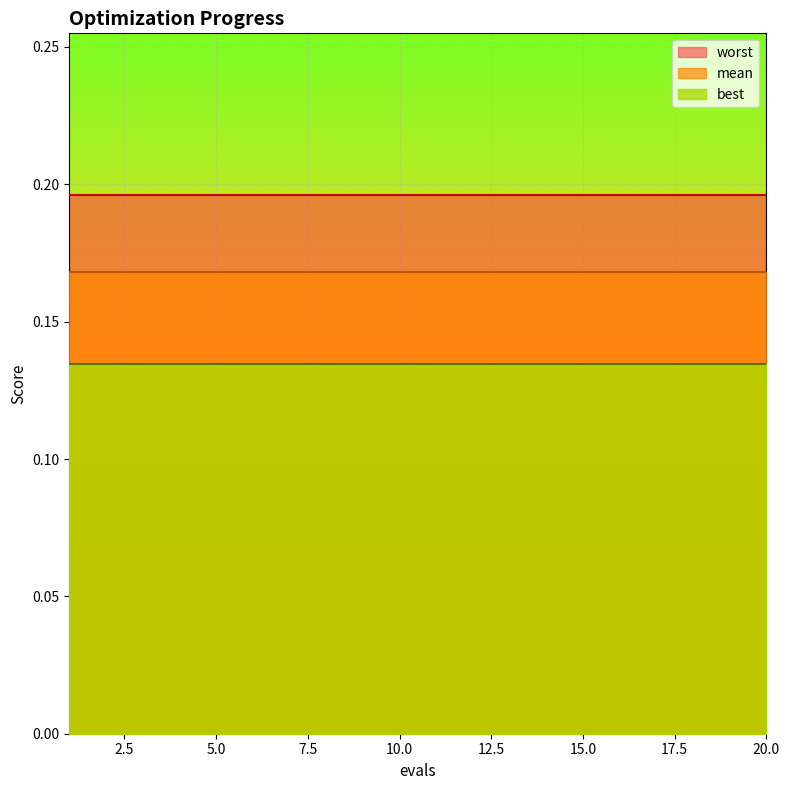

Rank the series at 18 from lowest to highest value.

best, mean, worst